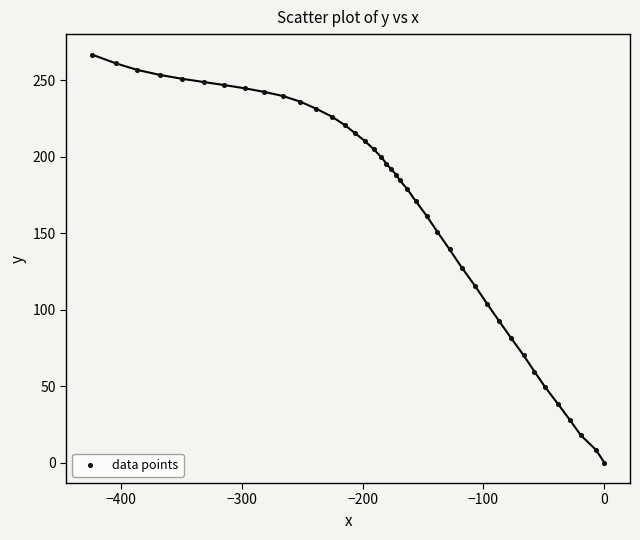

What is the range of Y values (max minus min)?

266.9